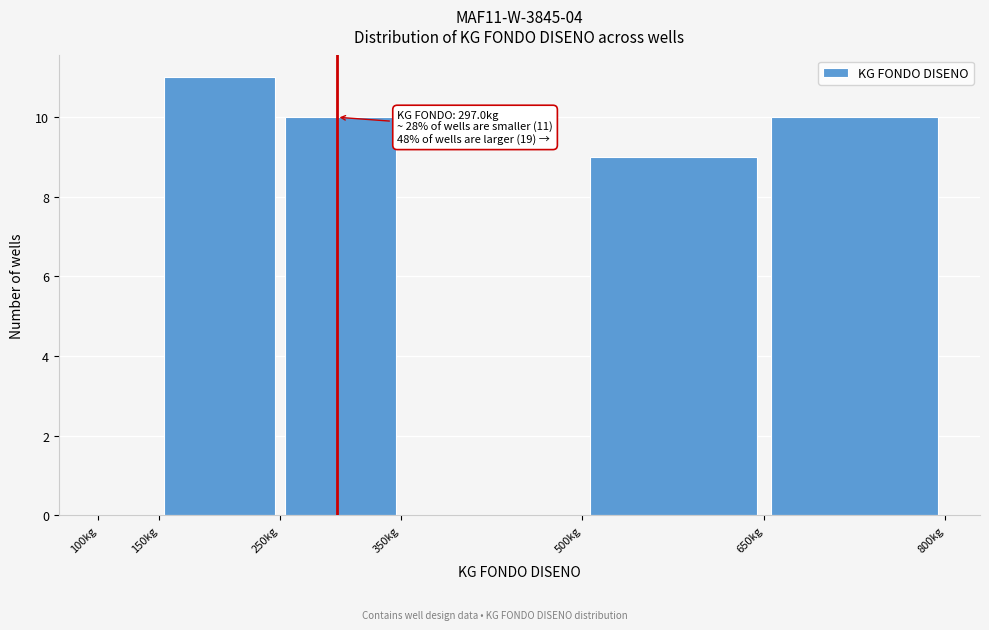

Which range on the x-axis has the tallest bar?

150 to 250